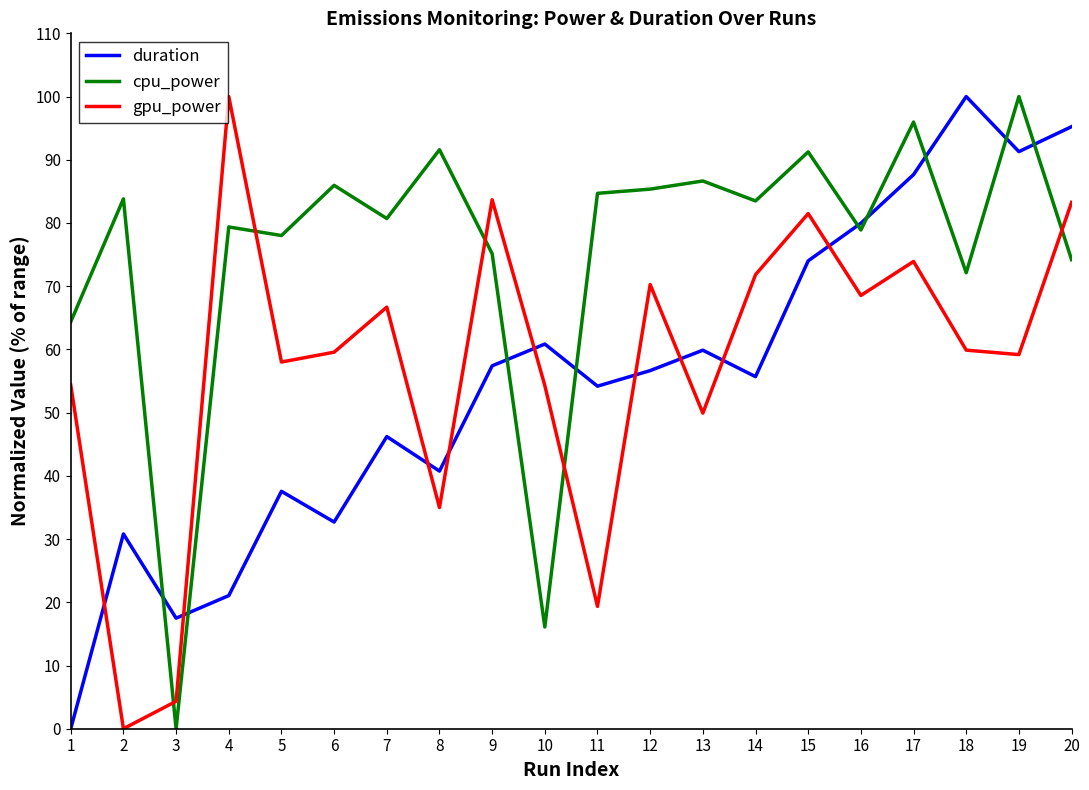

What is the maximum value shown in the chart?

100.0